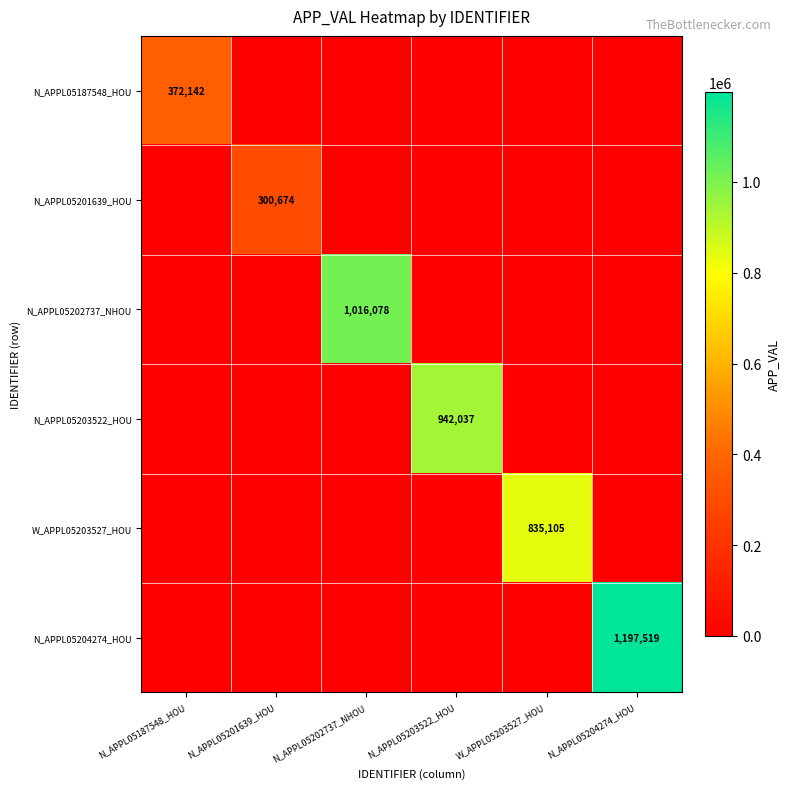

Which label corresponds to the smallest value in the chart?

N_APPL05201639_HOU